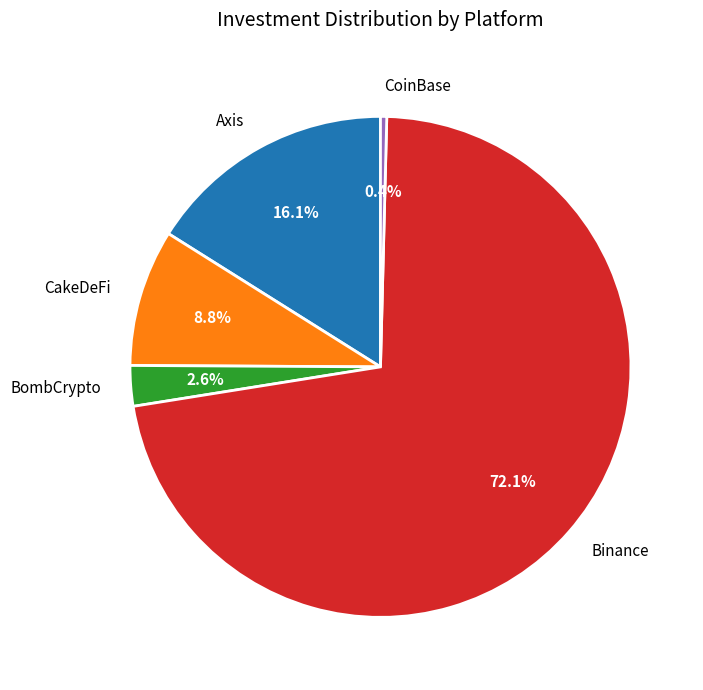

Which slice represents more than half of the pie?

Binance